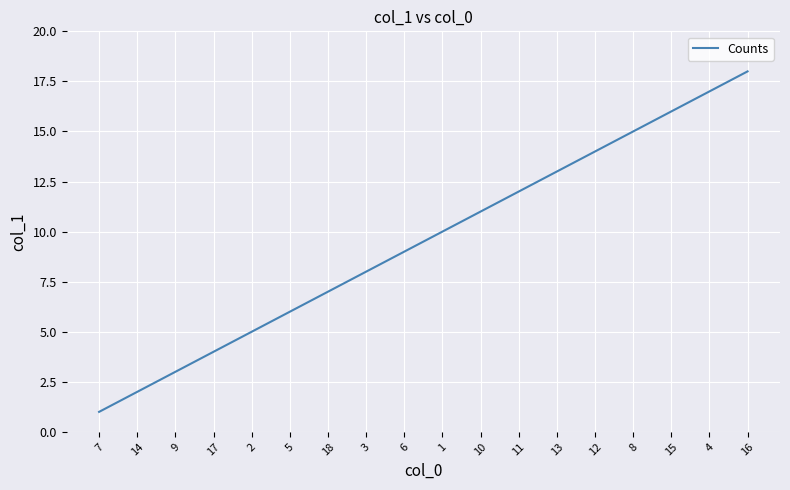

The value at 3 is 8. True or false?

True